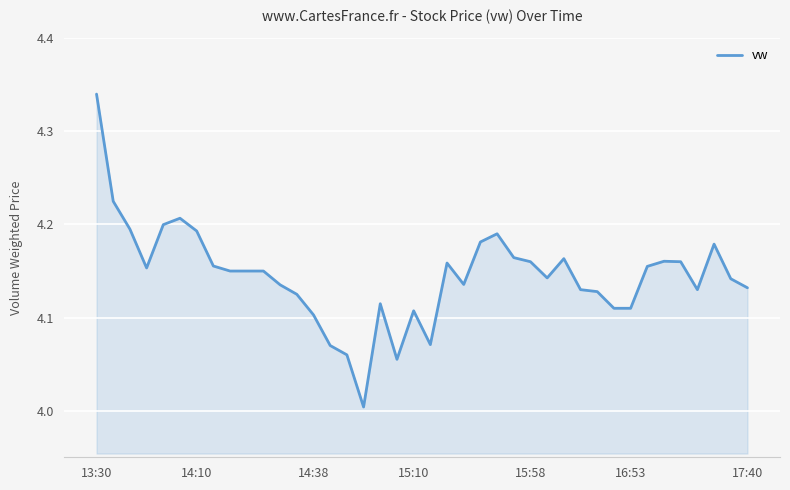

What is the difference between the maximum and minimum values?

0.3